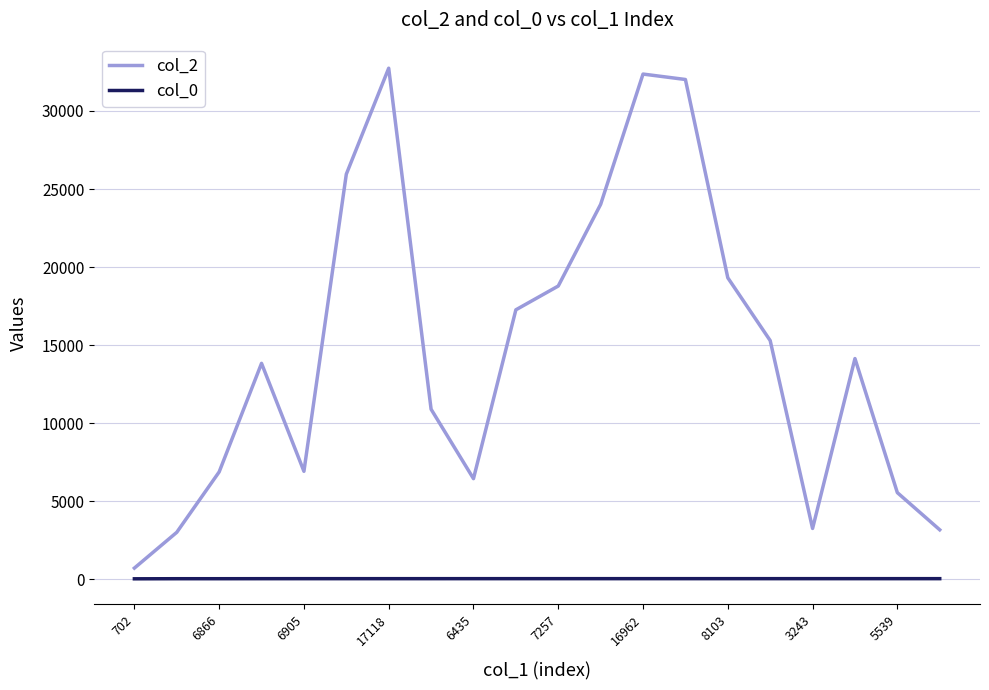

Which series has the largest total across all categories?

col_2